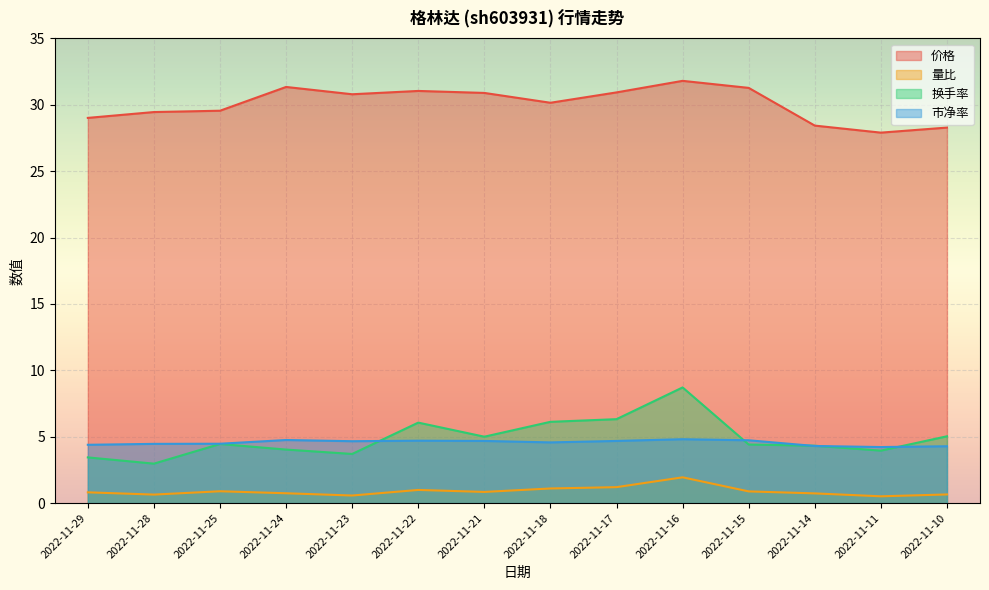

How many lines are shown in the chart?

4